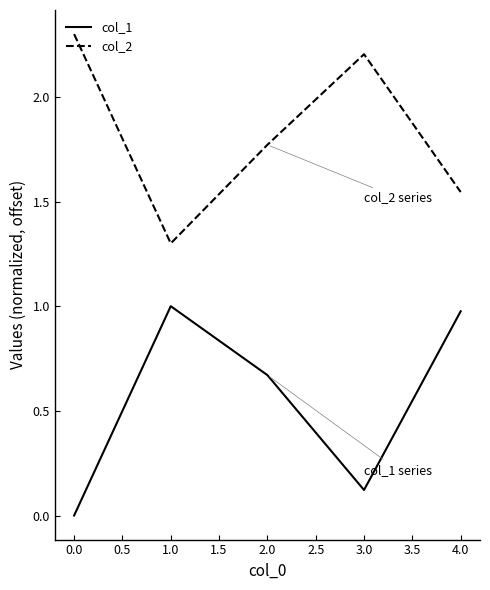

In col_1, how many points are lower than both neighbors (excluding endpoints)?

1